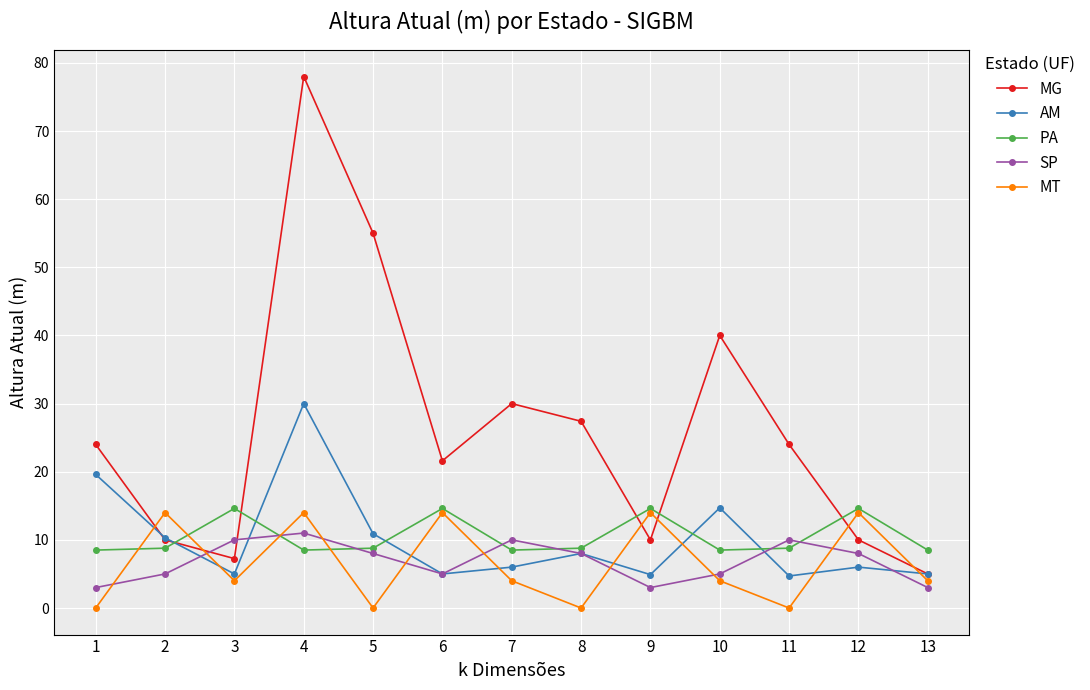

True or false: PA has a value of 14.6 at 3.

True